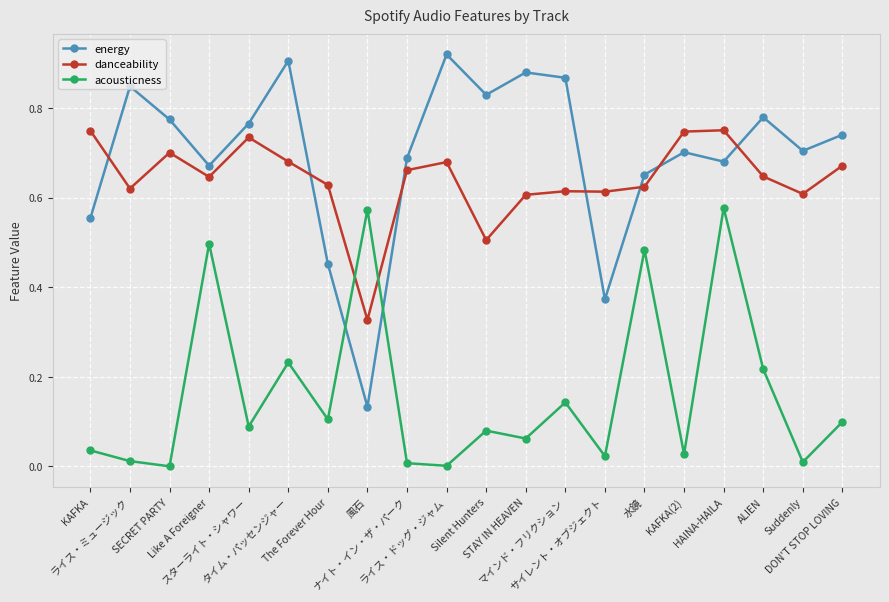

After their last crossing, which series has the higher values: acousticness or danceability?

danceability